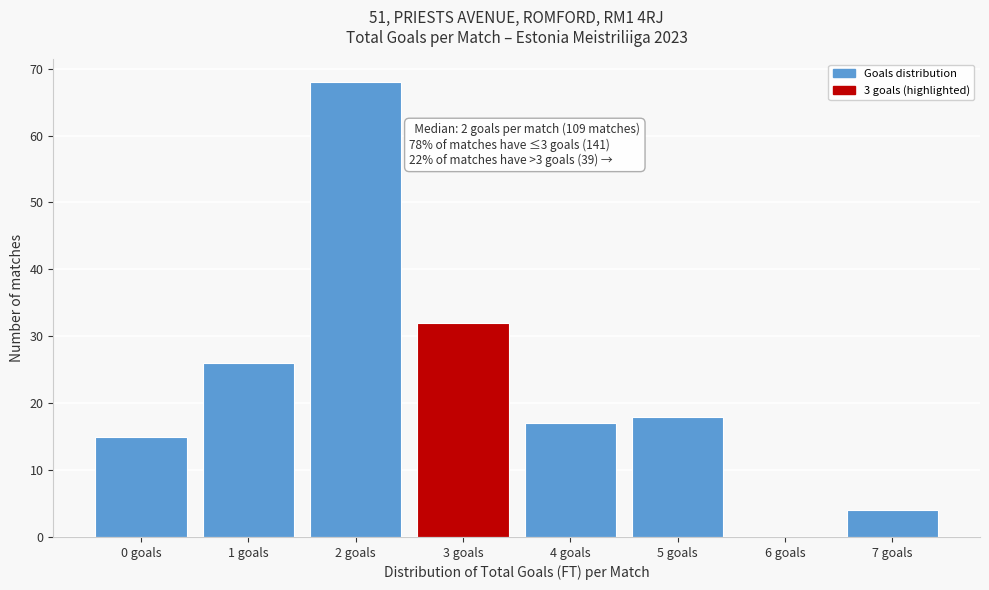

Which range on the x-axis has the tallest bar?

1.5 to 2.5